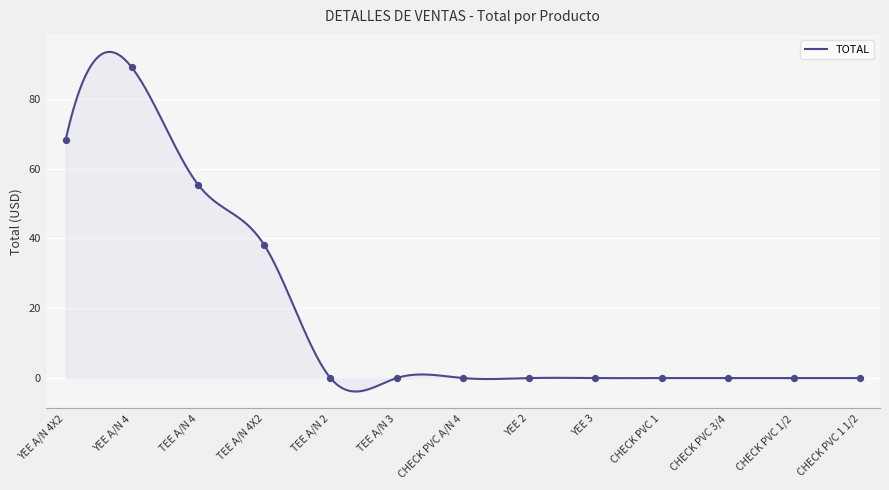

What is the change in value from TEE A/N 4 to TEE A/N 4X2?

-17.3